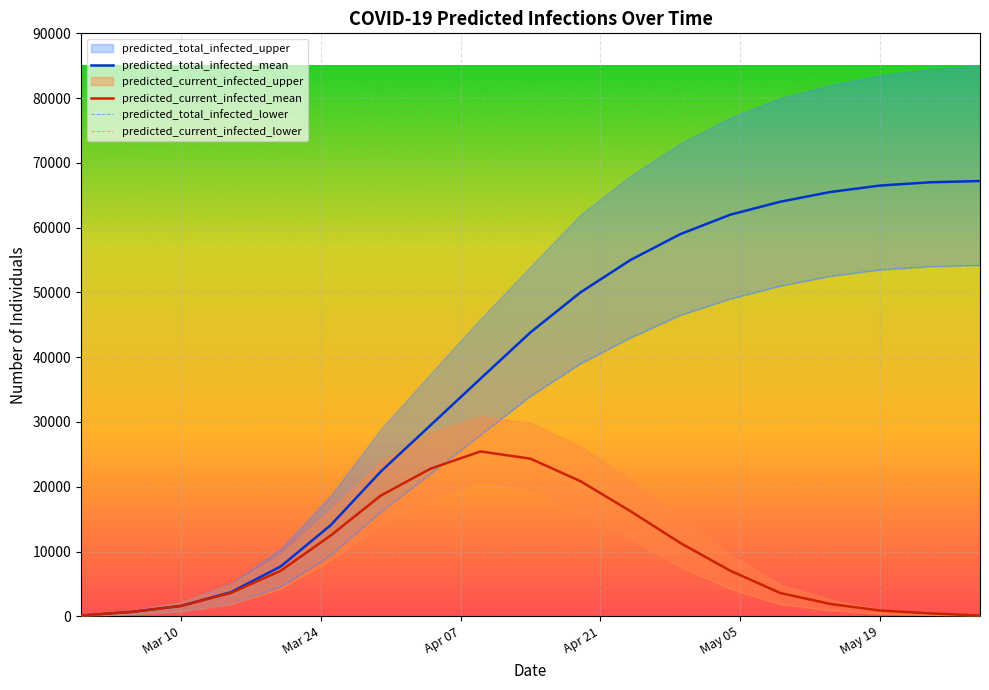

Is this an area chart (filled region under the line)?

No